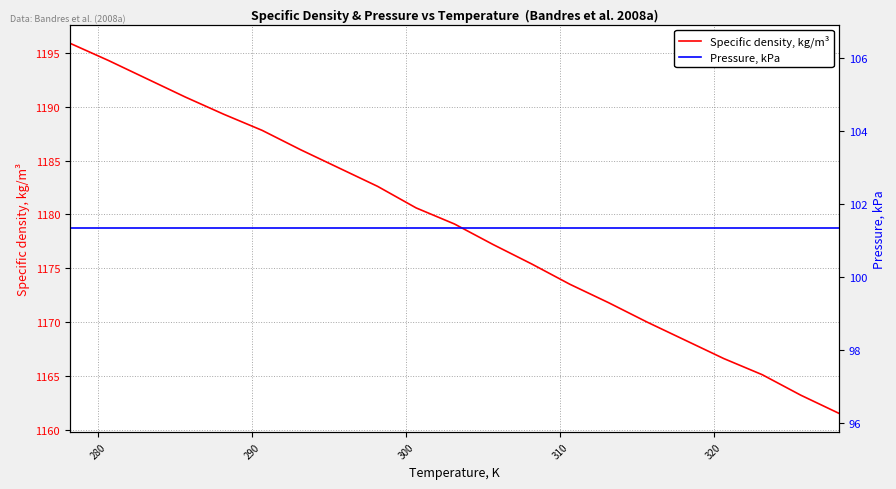

What is the highest value of the Specific density, kg/m³ series?

1195.9